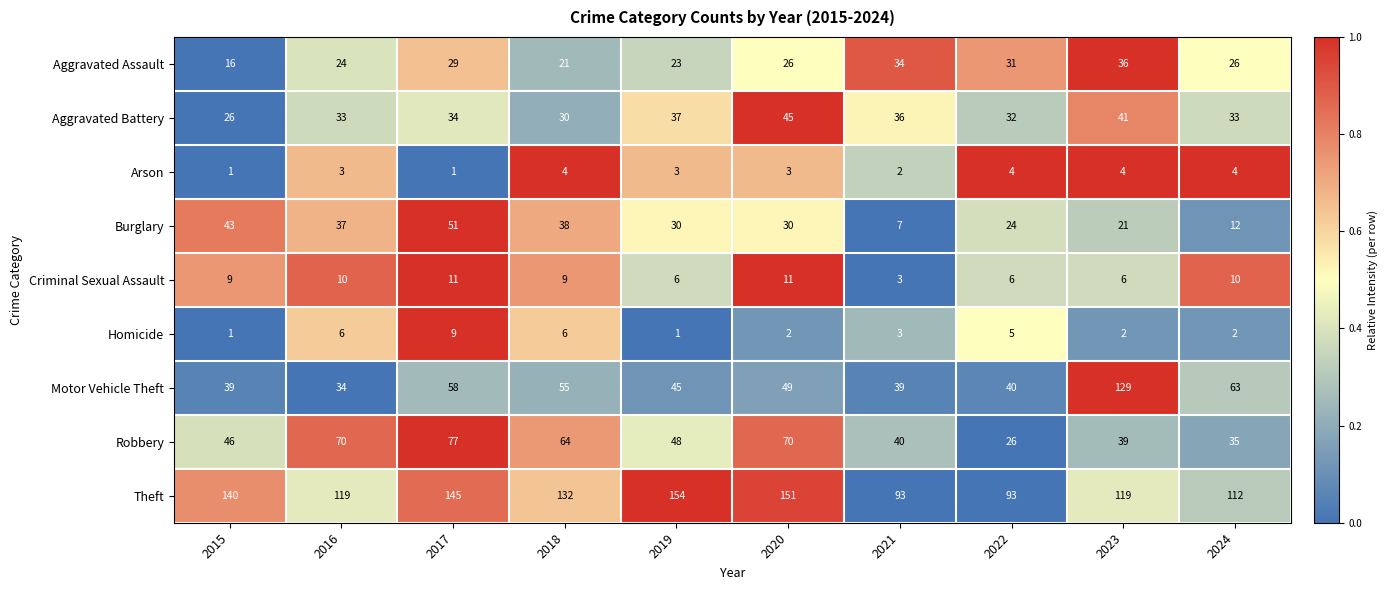

True or false: Robbery has a value of 80 at 2015.

False